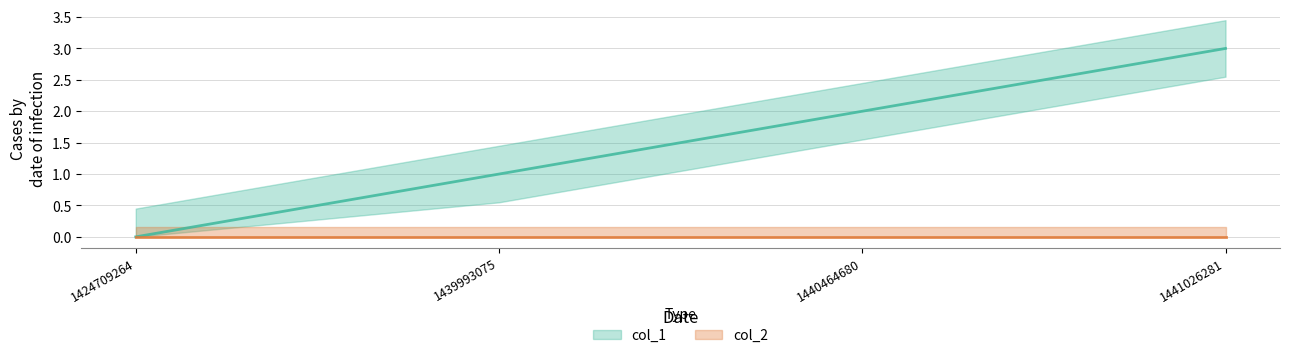

Read the value at 1441026281.

3